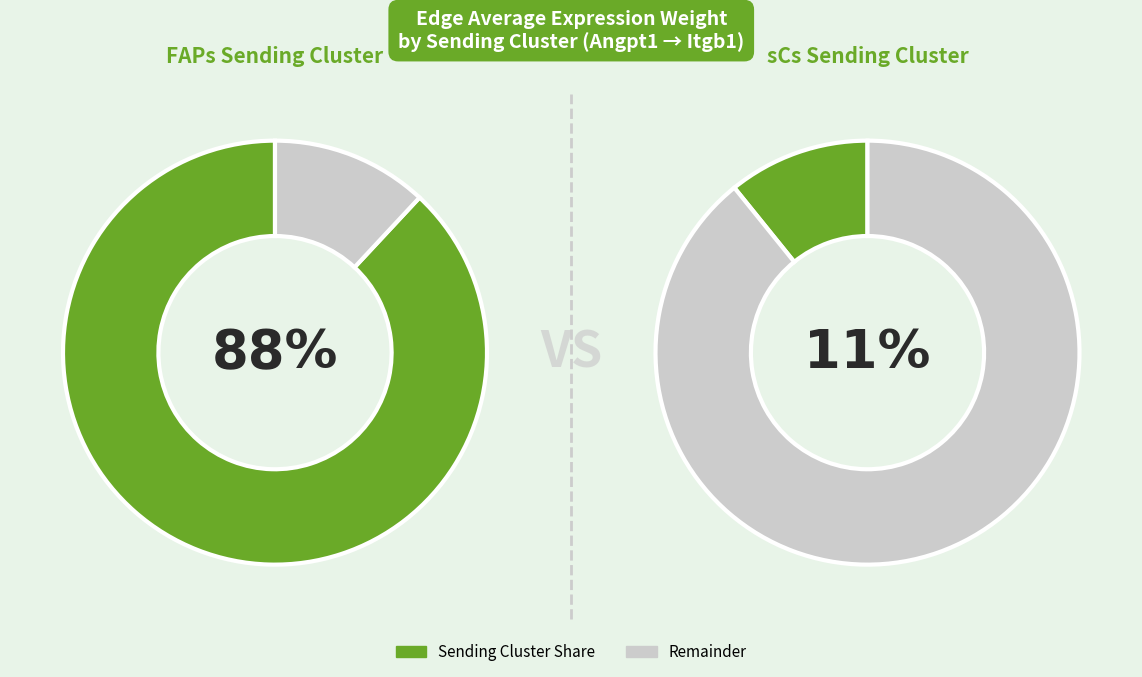

Is sCs the majority of the pie?

No